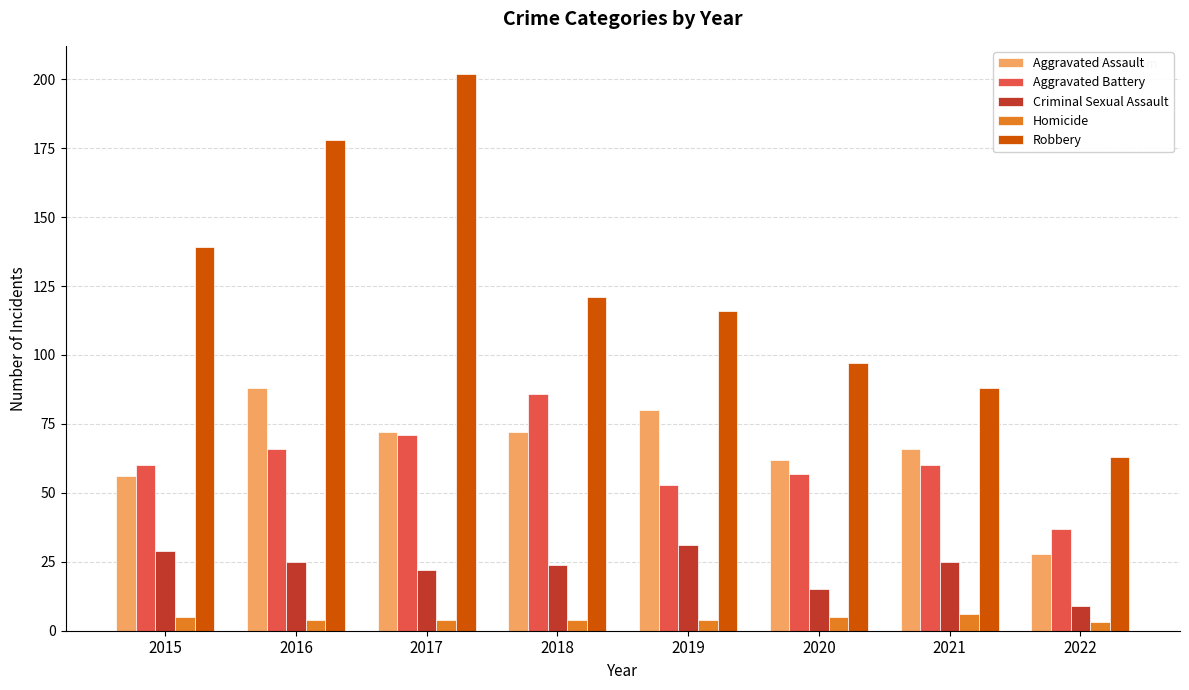

Which series changed the most between 2019 and 2021?

Robbery